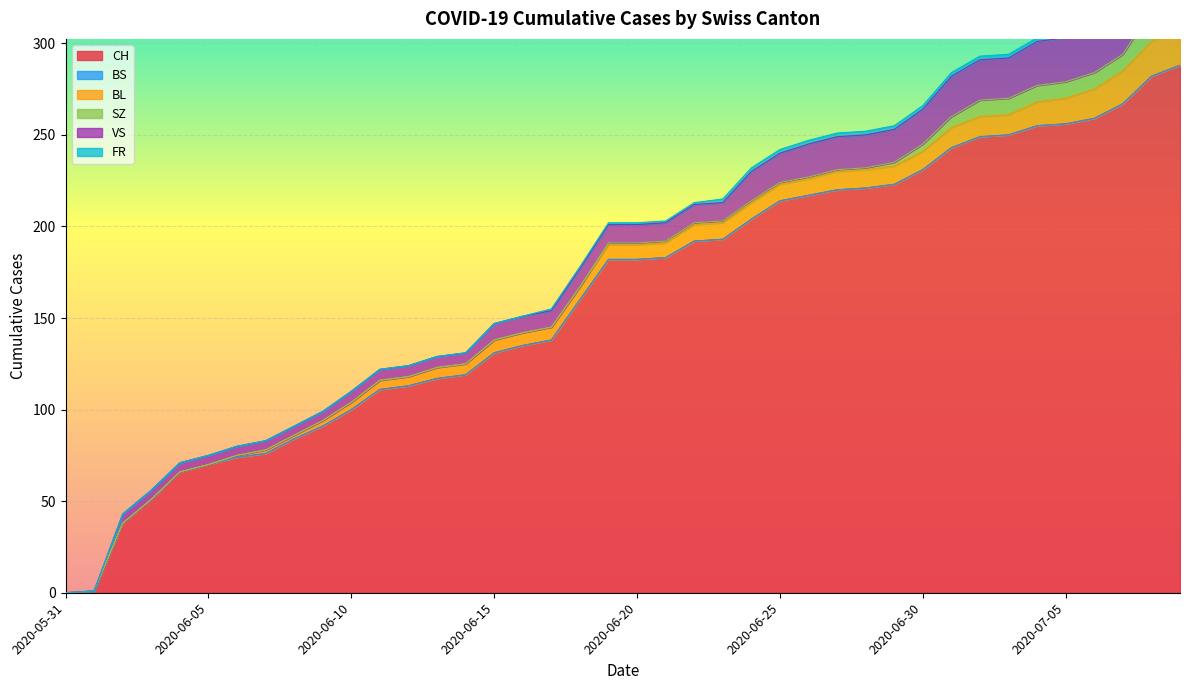

Reading right to left, transcribe all the data shown in this chart.

CH: 2020-07-09=288	2020-07-08=282	2020-07-07=267	2020-07-06=259	2020-07-05=256	2020-07-04=255	2020-07-03=250	2020-07-02=249	2020-07-01=243	2020-06-30=231	2020-06-29=223	2020-06-28=221	2020-06-27=220	2020-06-26=217	2020-06-25=214	2020-06-24=204	2020-06-23=193	2020-06-22=192	2020-06-21=183	2020-06-20=182	2020-06-19=182	2020-06-18=160	2020-06-17=138	2020-06-16=135	2020-06-15=131	2020-06-14=119	2020-06-13=117	2020-06-12=113	2020-06-11=111	2020-06-10=100	2020-06-09=91	2020-06-08=84	2020-06-07=76	2020-06-06=74	2020-06-05=70	2020-06-04=66	2020-06-03=51	2020-06-02=38	2020-06-01=1	2020-05-31=0
BS: 2020-07-09=0	2020-07-08=0	2020-07-07=0	2020-07-06=0	2020-07-05=0	2020-07-04=0	2020-07-03=0	2020-07-02=0	2020-07-01=0	2020-06-30=0	2020-06-29=0	2020-06-28=0	2020-06-27=0	2020-06-26=0	2020-06-25=0	2020-06-24=0	2020-06-23=0	2020-06-22=0	2020-06-21=0	2020-06-20=0	2020-06-19=0	2020-06-18=0	2020-06-17=0	2020-06-16=0	2020-06-15=0	2020-06-14=0	2020-06-13=0	2020-06-12=0	2020-06-11=0	2020-06-10=0	2020-06-09=0	2020-06-08=0	2020-06-07=0	2020-06-06=0	2020-06-05=0	2020-06-04=0	2020-06-03=0	2020-06-02=0	2020-06-01=0	2020-05-31=0
BL: 2020-07-09=20	2020-07-08=19	2020-07-07=18	2020-07-06=16	2020-07-05=14	2020-07-04=13	2020-07-03=11	2020-07-02=11	2020-07-01=11	2020-06-30=10	2020-06-29=10	2020-06-28=10	2020-06-27=10	2020-06-26=9	2020-06-25=9	2020-06-24=9	2020-06-23=9	2020-06-22=9	2020-06-21=8	2020-06-20=8	2020-06-19=8	2020-06-18=7	2020-06-17=7	2020-06-16=7	2020-06-15=7	2020-06-14=6	2020-06-13=6	2020-06-12=5	2020-06-11=5	2020-06-10=4	2020-06-09=3	2020-06-08=2	2020-06-07=2	2020-06-06=1	2020-06-05=0	2020-06-04=0	2020-06-03=0	2020-06-02=0	2020-06-01=0	2020-05-31=0
SZ: 2020-07-09=17	2020-07-08=17	2020-07-07=9	2020-07-06=9	2020-07-05=9	2020-07-04=9	2020-07-03=9	2020-07-02=9	2020-07-01=6	2020-06-30=4	2020-06-29=2	2020-06-28=1	2020-06-27=1	2020-06-26=1	2020-06-25=1	2020-06-24=1	2020-06-23=1	2020-06-22=1	2020-06-21=1	2020-06-20=1	2020-06-19=1	2020-06-18=0	2020-06-17=0	2020-06-16=0	2020-06-15=0	2020-06-14=0	2020-06-13=0	2020-06-12=0	2020-06-11=0	2020-06-10=0	2020-06-09=0	2020-06-08=0	2020-06-07=0	2020-06-06=0	2020-06-05=0	2020-06-04=0	2020-06-03=0	2020-06-02=0	2020-06-01=0	2020-05-31=0
VS: 2020-07-09=31	2020-07-08=29	2020-07-07=26	2020-07-06=24	2020-07-05=24	2020-07-04=24	2020-07-03=22	2020-07-02=22	2020-07-01=22	2020-06-30=19	2020-06-29=18	2020-06-28=18	2020-06-27=18	2020-06-26=18	2020-06-25=16	2020-06-24=16	2020-06-23=10	2020-06-22=10	2020-06-21=10	2020-06-20=10	2020-06-19=10	2020-06-18=10	2020-06-17=9	2020-06-16=9	2020-06-15=9	2020-06-14=6	2020-06-13=6	2020-06-12=6	2020-06-11=6	2020-06-10=6	2020-06-09=5	2020-06-08=5	2020-06-07=5	2020-06-06=5	2020-06-05=5	2020-06-04=5	2020-06-03=5	2020-06-02=5	2020-06-01=0	2020-05-31=0
FR: 2020-07-09=2	2020-07-08=2	2020-07-07=2	2020-07-06=2	2020-07-05=2	2020-07-04=2	2020-07-03=2	2020-07-02=2	2020-07-01=2	2020-06-30=2	2020-06-29=2	2020-06-28=2	2020-06-27=2	2020-06-26=2	2020-06-25=2	2020-06-24=2	2020-06-23=2	2020-06-22=1	2020-06-21=1	2020-06-20=1	2020-06-19=1	2020-06-18=1	2020-06-17=1	2020-06-16=0	2020-06-15=0	2020-06-14=0	2020-06-13=0	2020-06-12=0	2020-06-11=0	2020-06-10=0	2020-06-09=0	2020-06-08=0	2020-06-07=0	2020-06-06=0	2020-06-05=0	2020-06-04=0	2020-06-03=0	2020-06-02=0	2020-06-01=0	2020-05-31=0